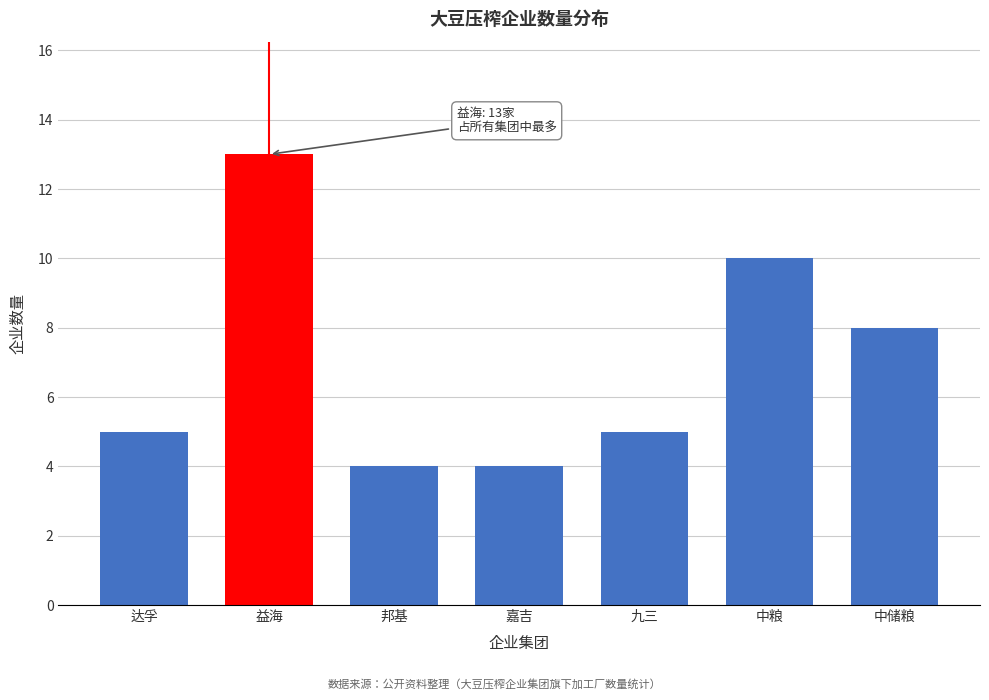

Reading left to right, transcribe all the data shown in this chart.

达孚=5	益海=13	邦基=4	嘉吉=4	九三=5	中粮=10	中储粮=8